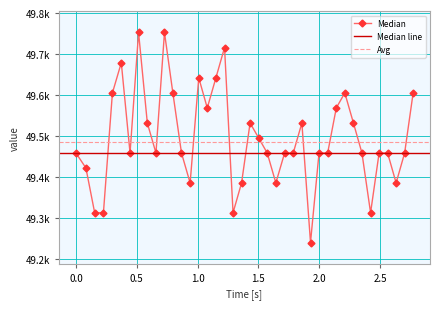

What is the maximum value shown in the chart?

49752.7